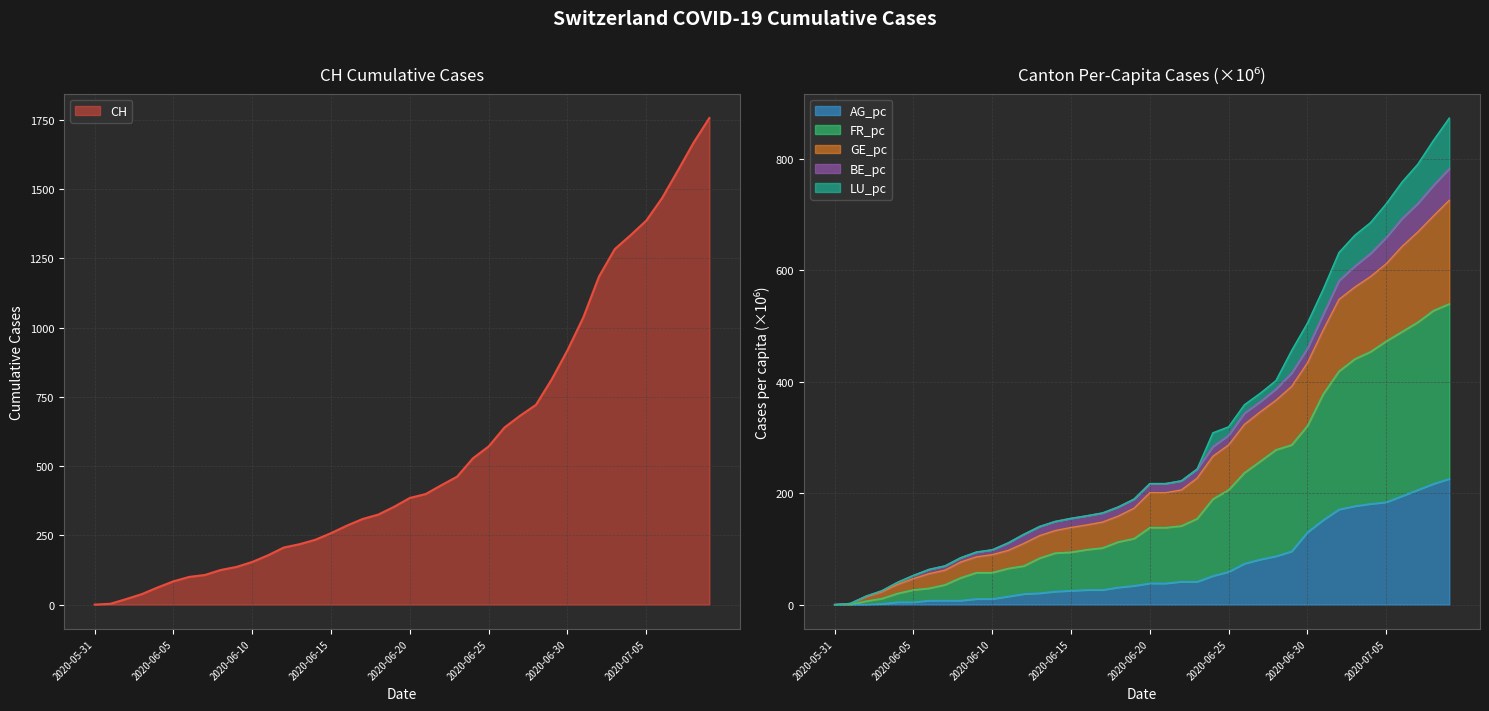

What is the difference between the highest and lowest values at 2020-06-20?

346.7